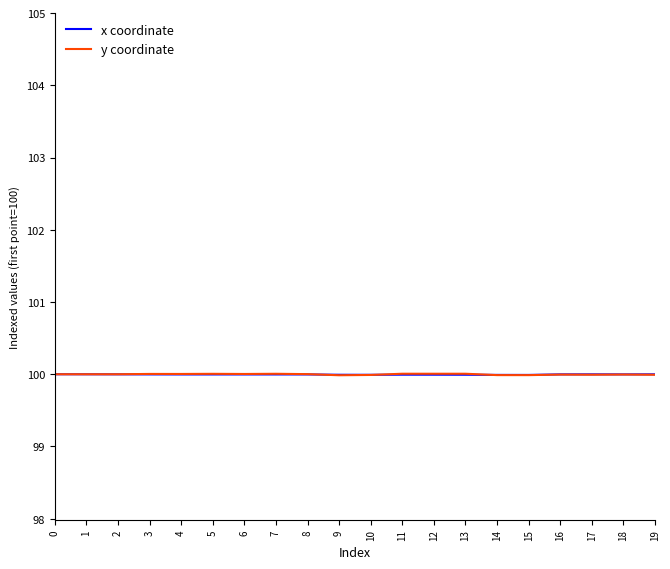

What is the average value of the y coordinate series?

100.0